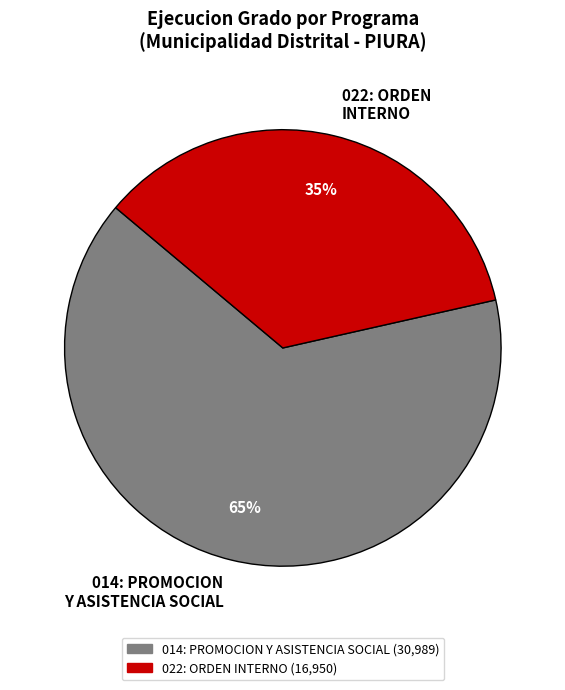

Combined, do 022: ORDEN INTERNO and 014: PROMOCION Y ASISTENCIA SOCIAL account for over 50%?

Yes